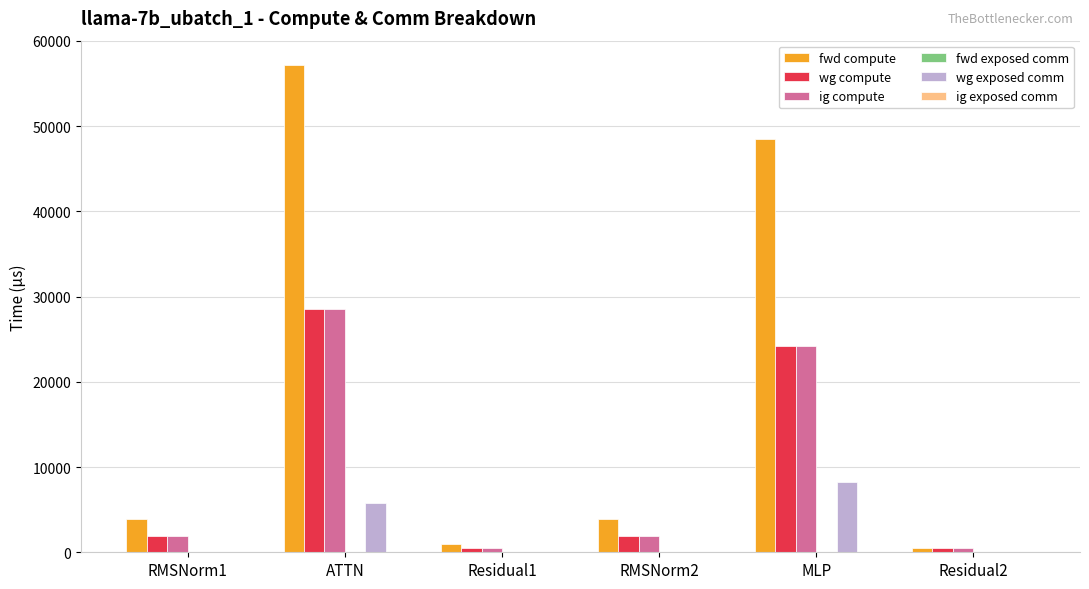

Which series changed the most between ATTN and MLP?

fwd compute